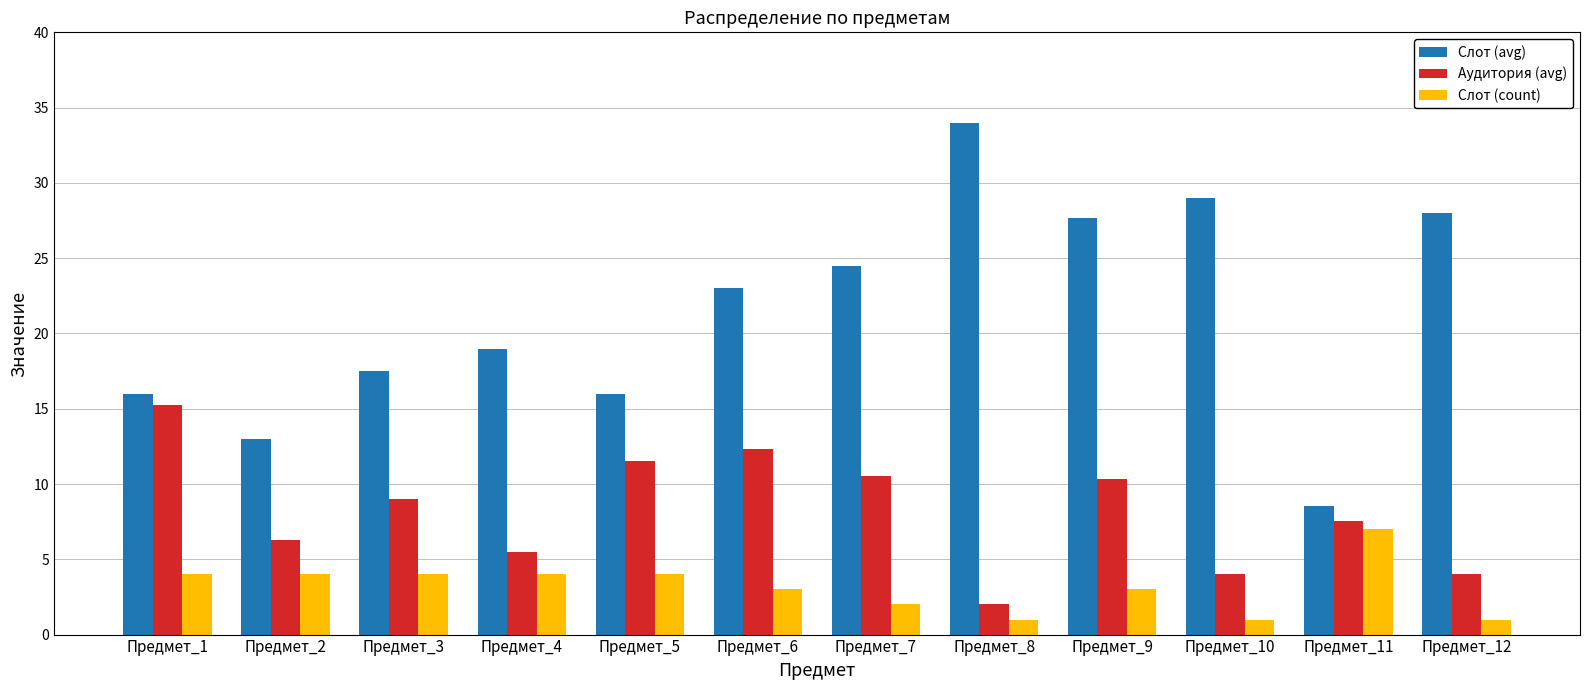

What is the difference between the highest and lowest values at Предмет_12?

27.0